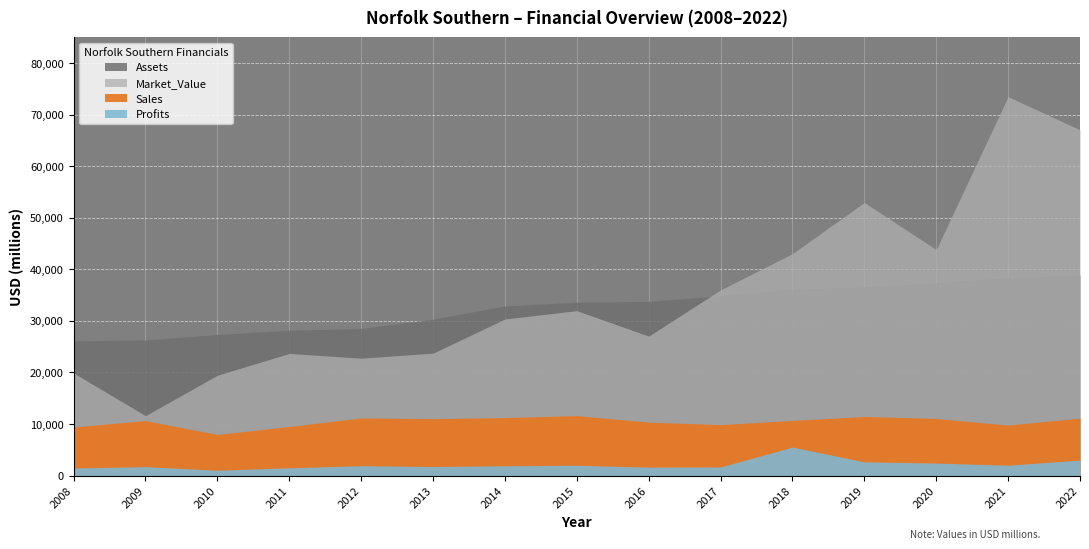

Between 2013 and 2020, which series saw the biggest shift?

Market_Value